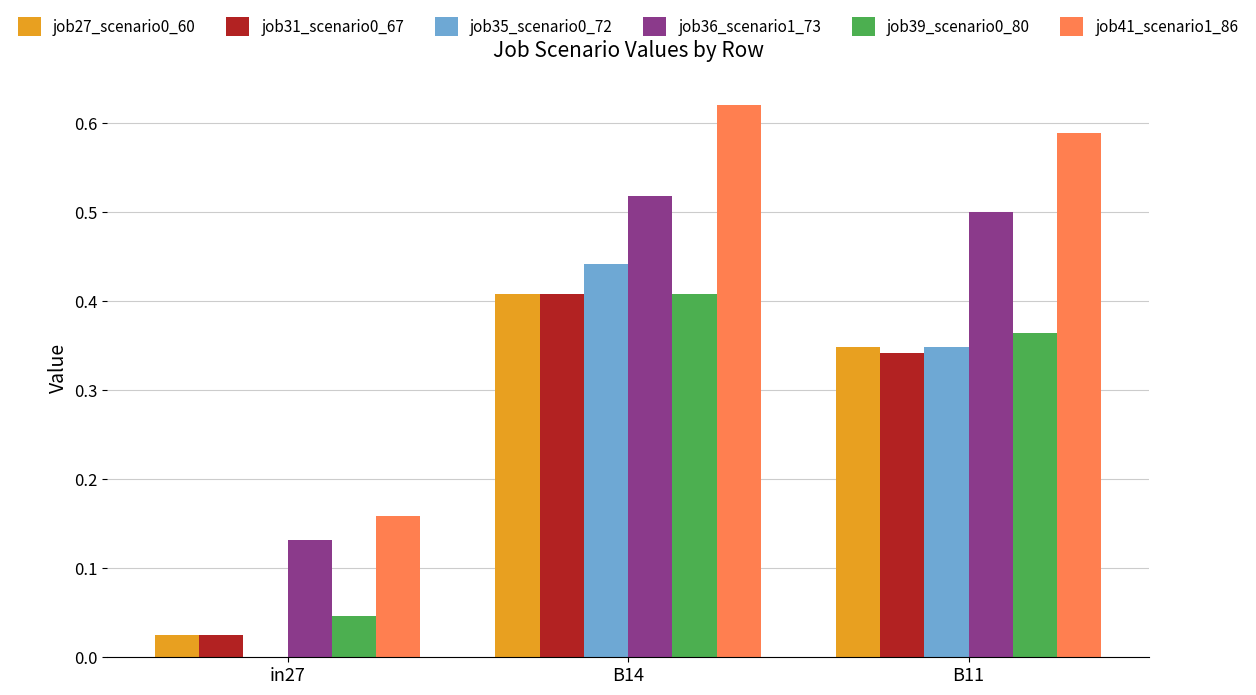

At which category is the sum across all series the highest?

B14